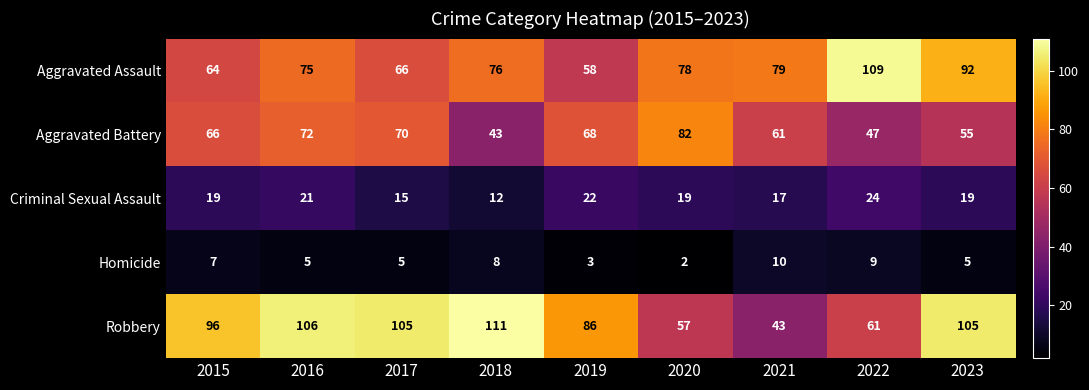

How many data points does each series have?

9